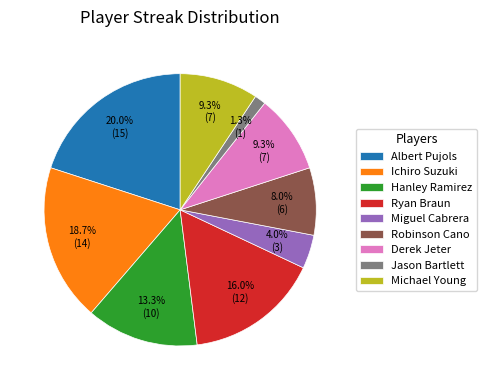

Count the number of slices in the pie.

9